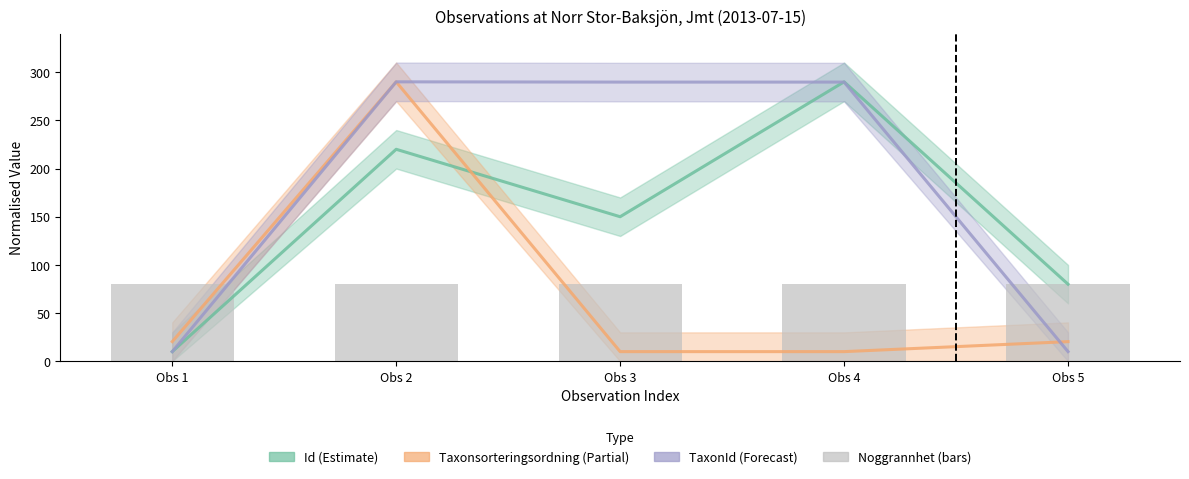

How many data points does each series have?

5